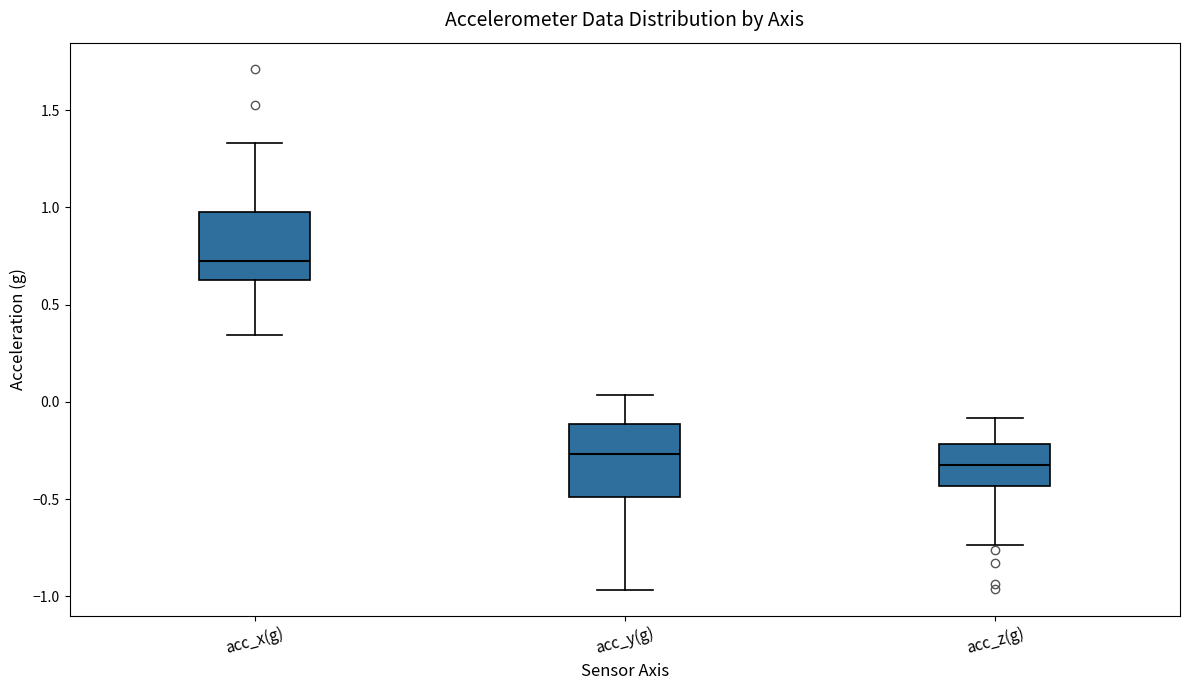

Which box's median line is the highest?

acc_x(g)